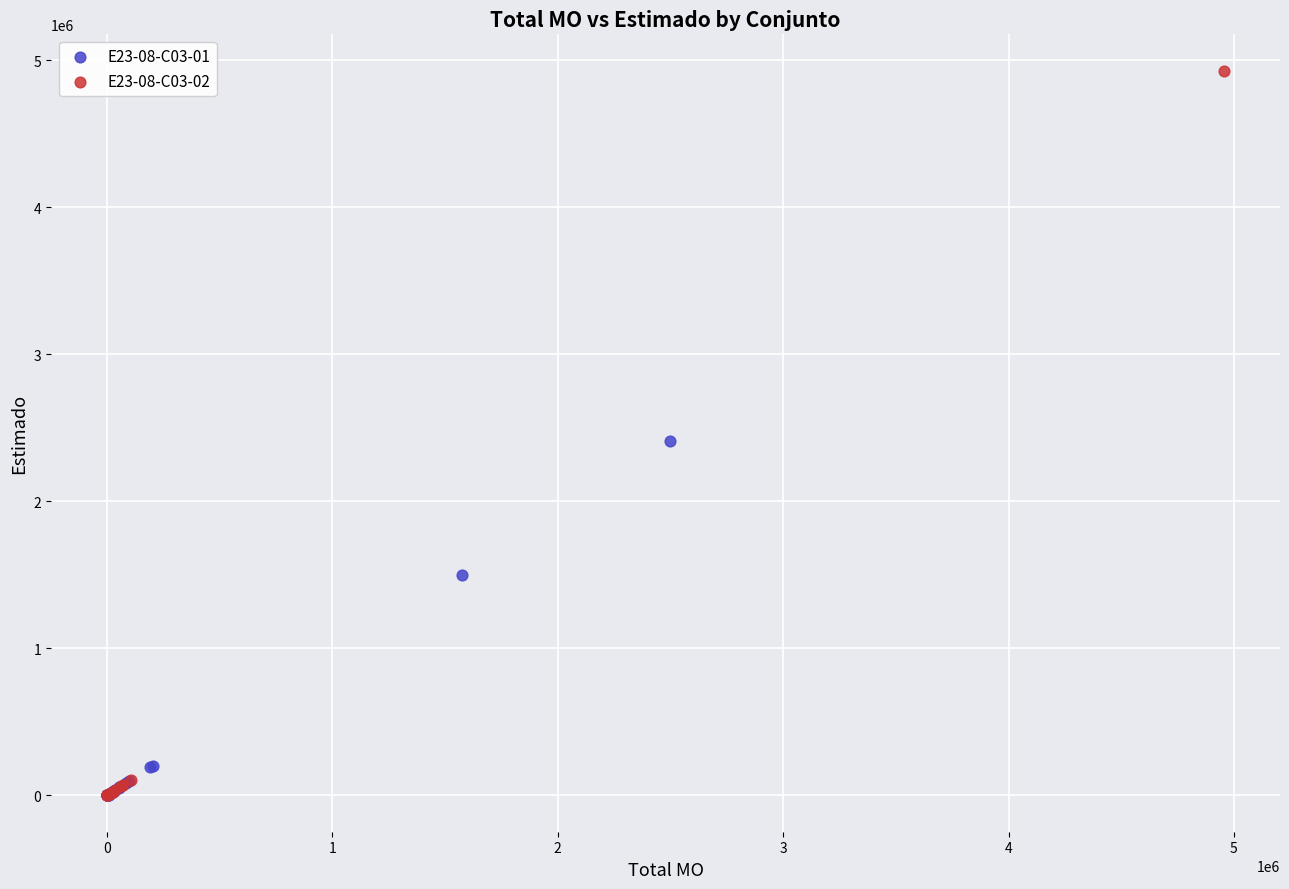

Which series has the largest Y range (max minus min)?

E23-08-C03-02